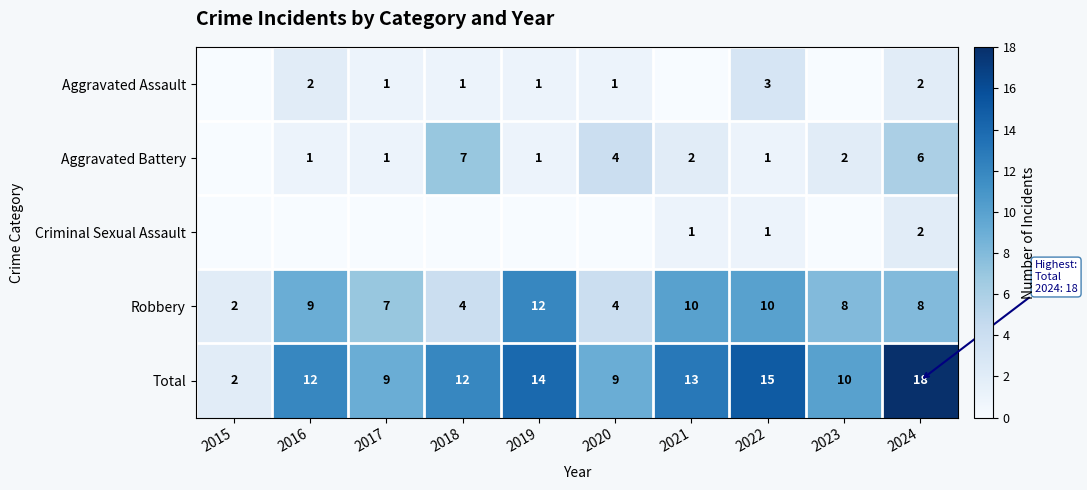

What is the difference between the highest and lowest values at 2024?

16